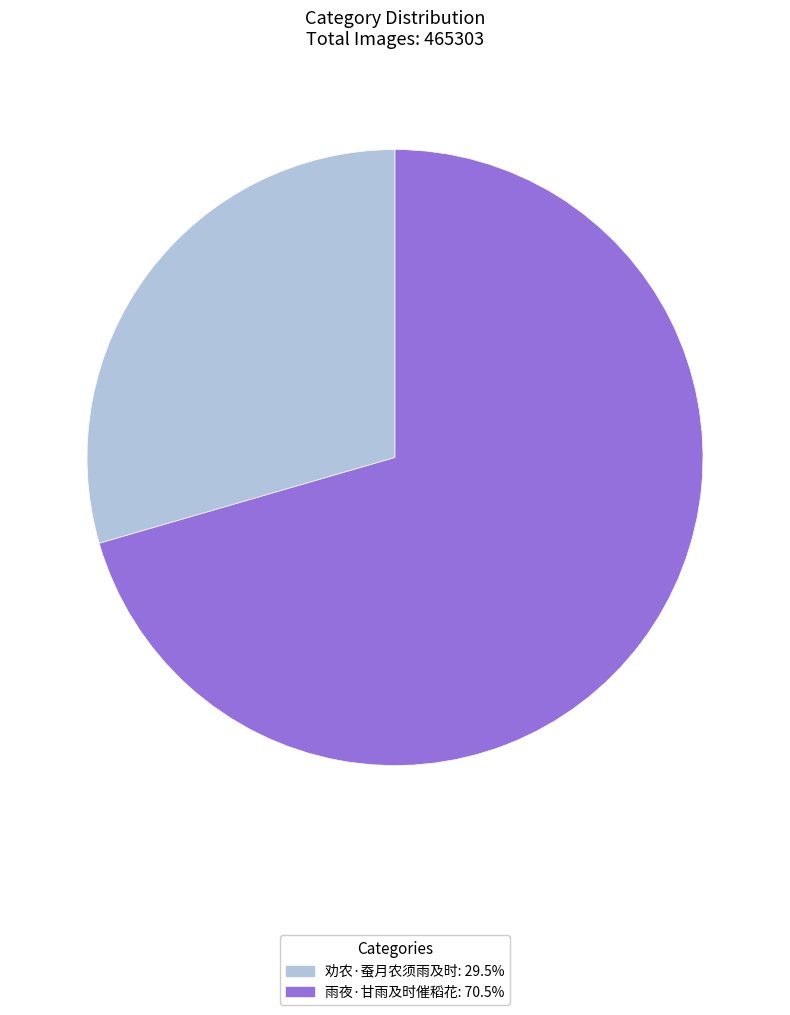

The 雨夜·甘雨及时催稻花 slice represents 71% of the pie. True or false?

True